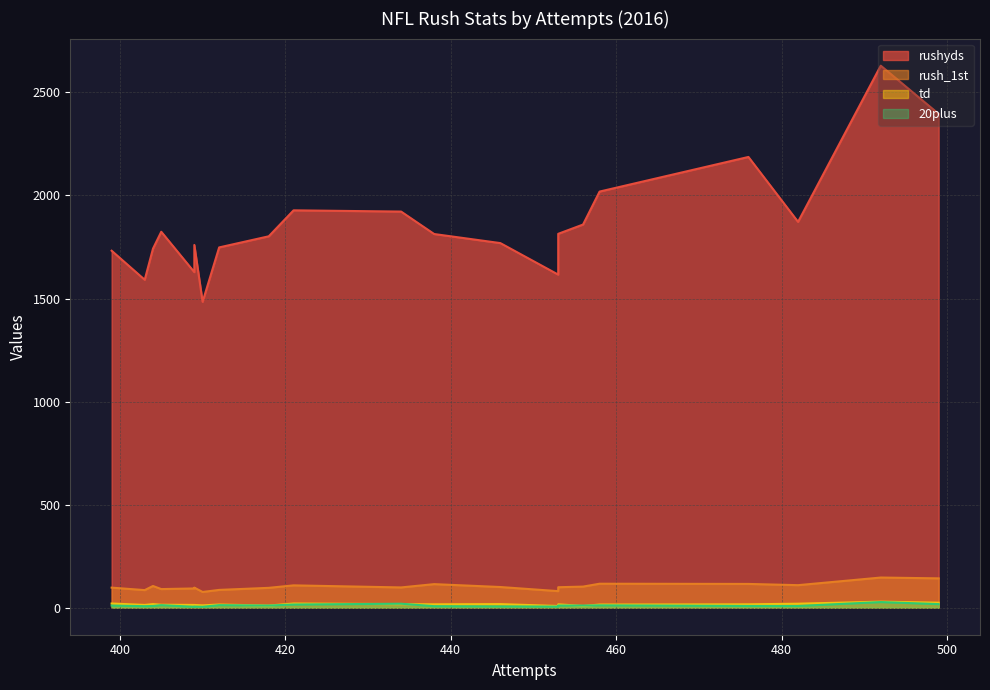

What is the average value of the rush_1st series?

103